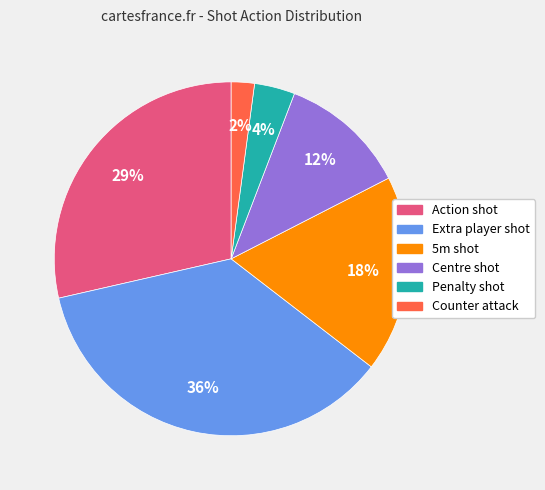

To the nearest percent, what is the difference between the largest and smallest slice percentages?

34%